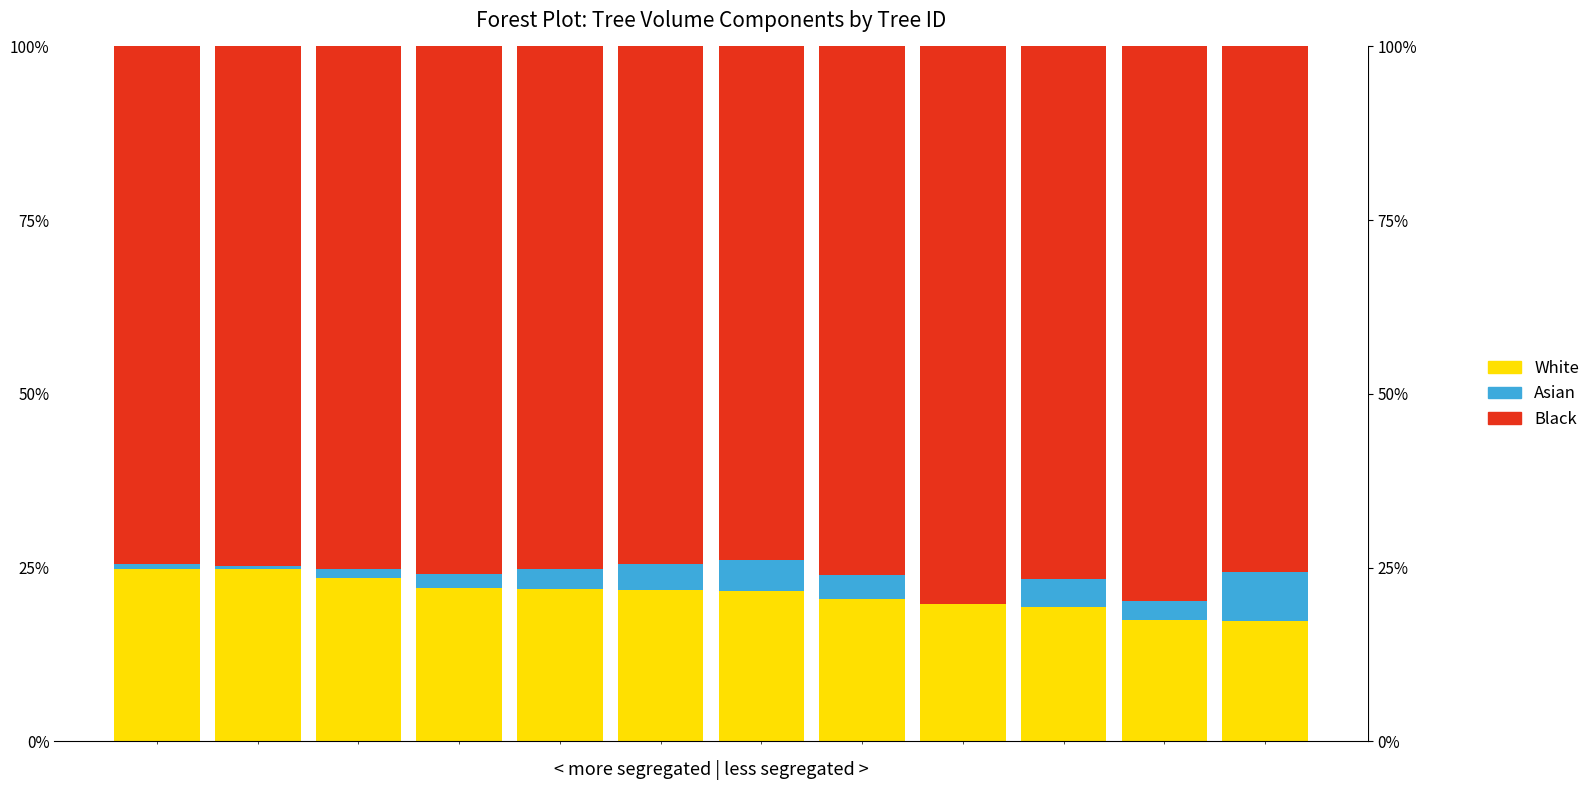

Count the number of data series in this chart.

3